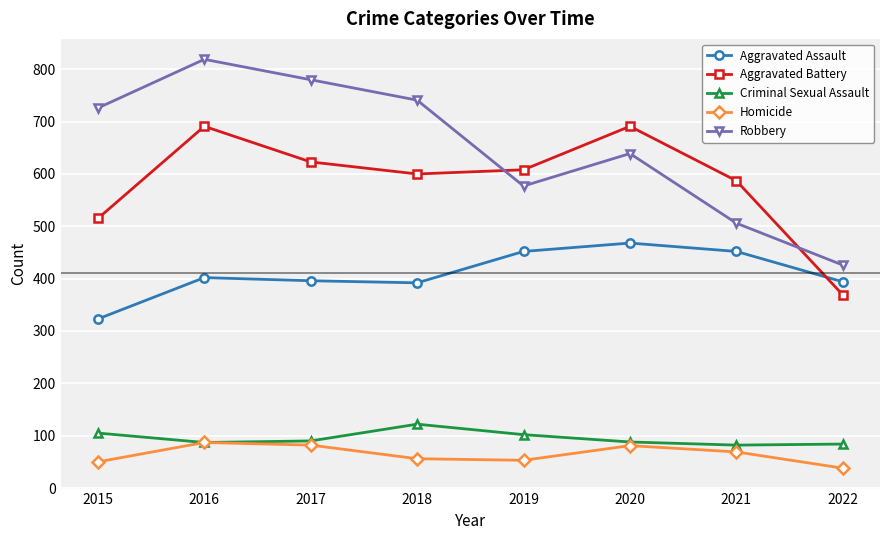

Count the number of categories in the chart.

8